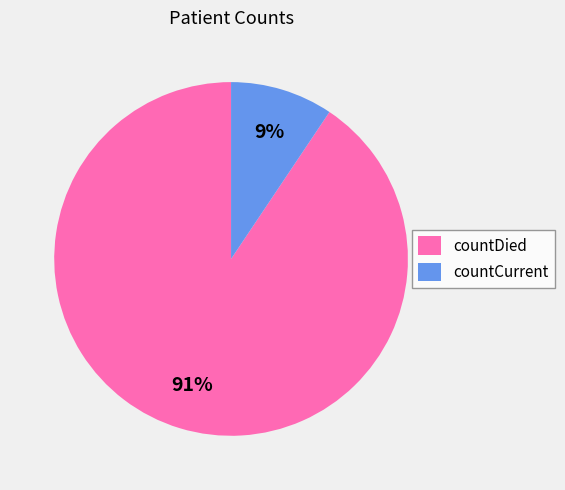

What percentage is the countDied slice, to the nearest percent?

91%